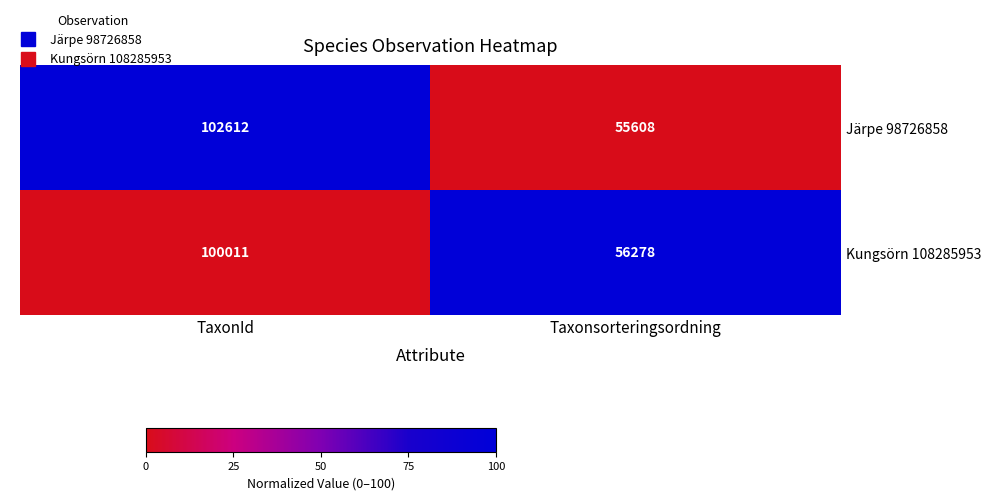

The Kungsörn 108285953 series shows 100011 at TaxonId. True or false?

True